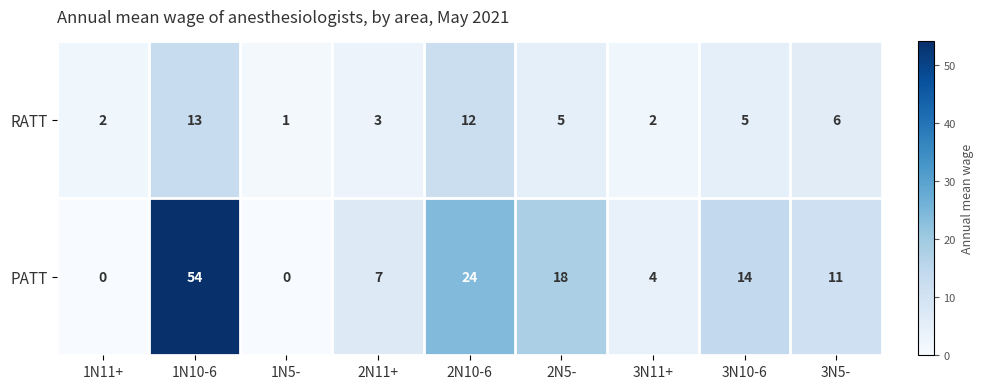

Which series has the largest range (max minus min)?

PATT